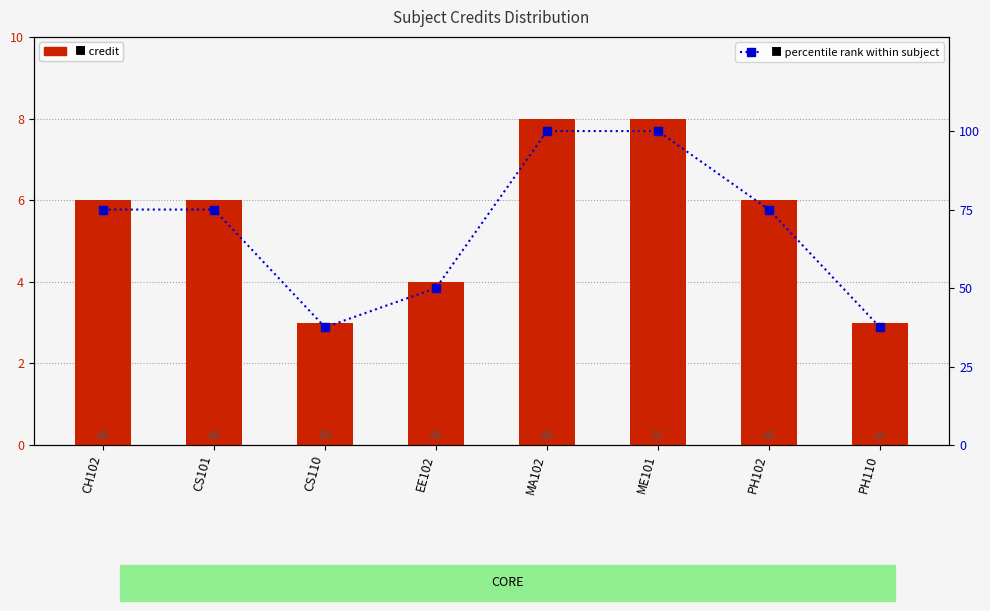

How many distinct data groups are displayed?

2